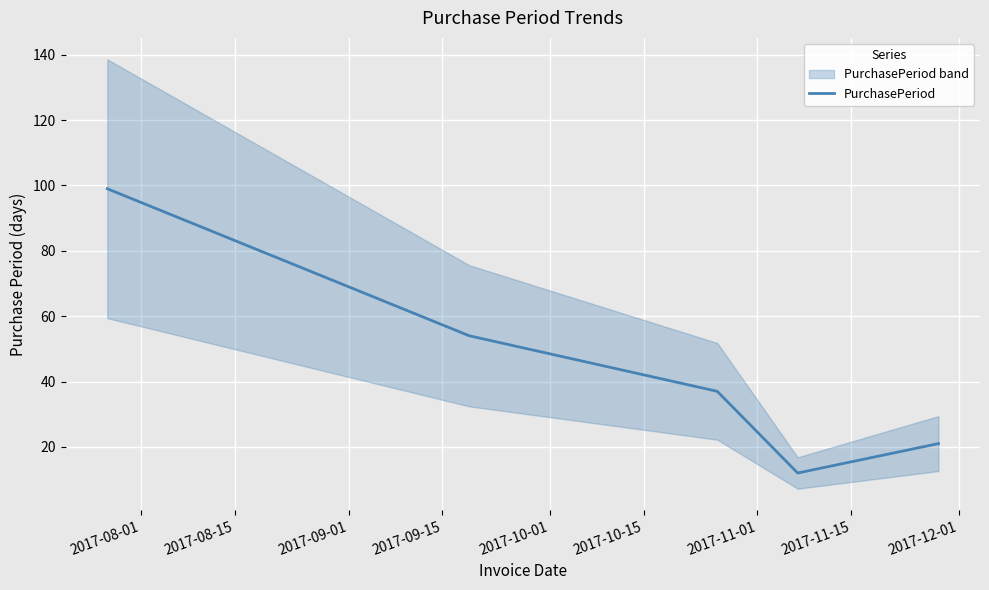

Count the number of categories in the chart.

5